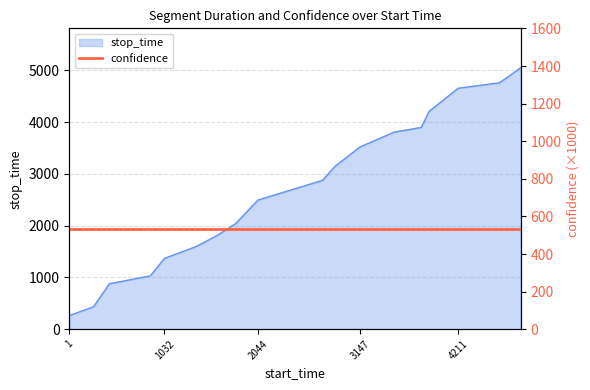

List the labels in order of value, largest first.

4889, 4762, 4656, 4211, 3898, 3811, 3521, 3147, 2878, 2743, 2497, 2044, 1804, 1595, 1370, 1032, 879, 435, 264, 1